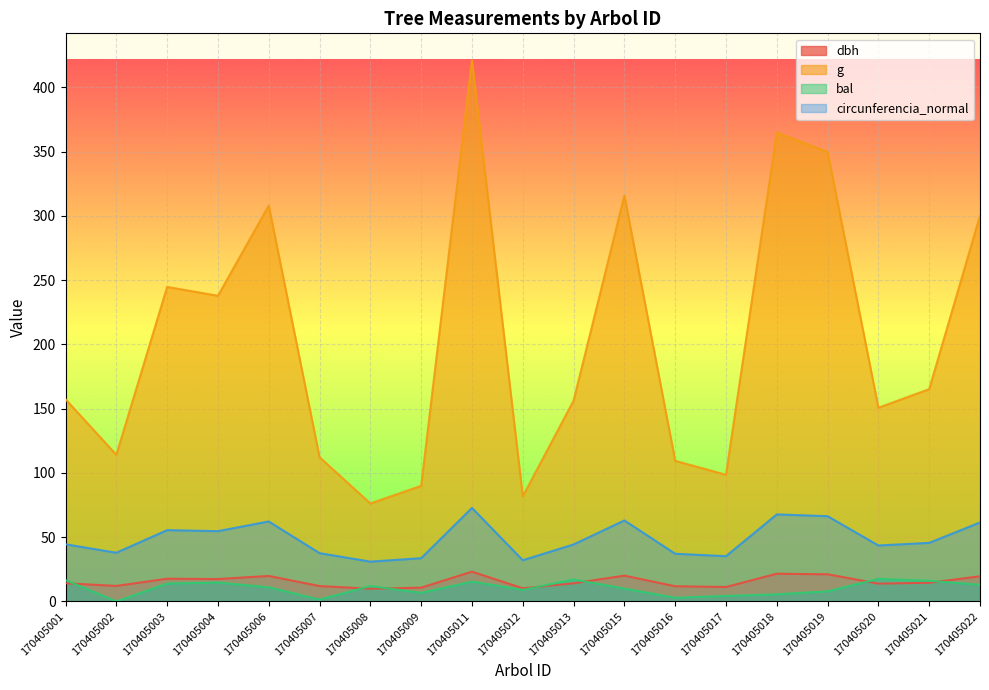

Which series has the largest range (max minus min)?

g